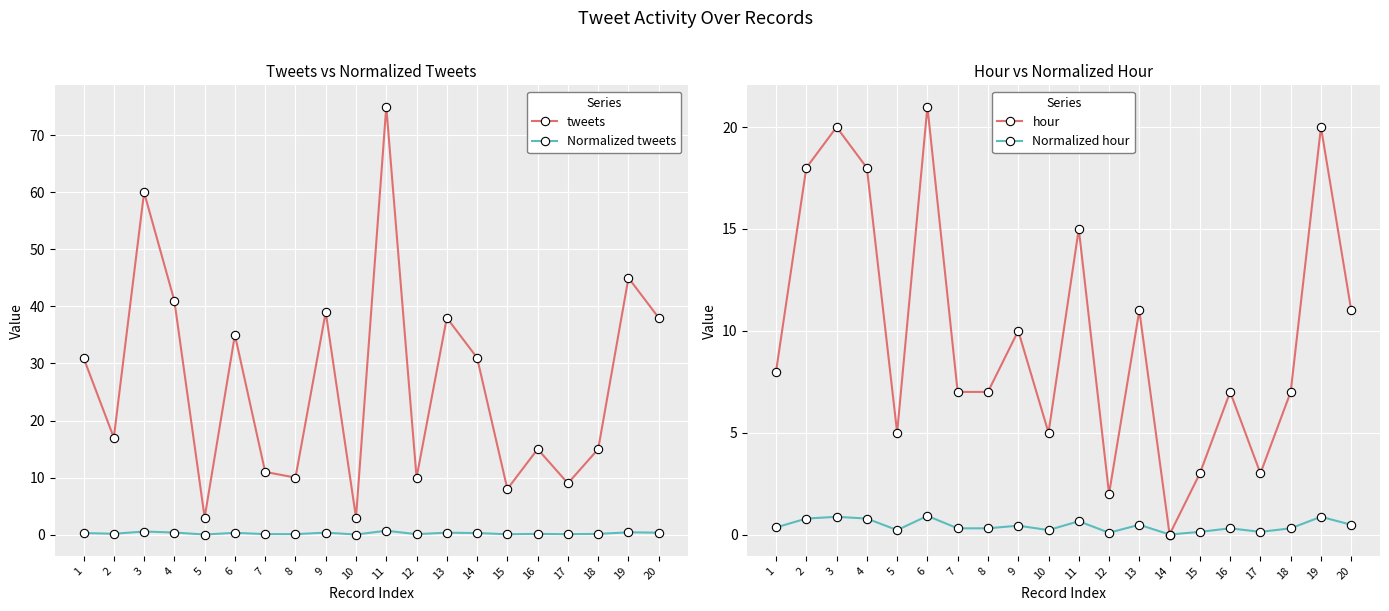

True or false: hour has a value of 3.0 at 17.

True